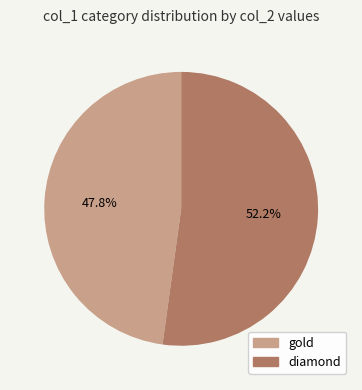

Does any single category account for the majority?

Yes